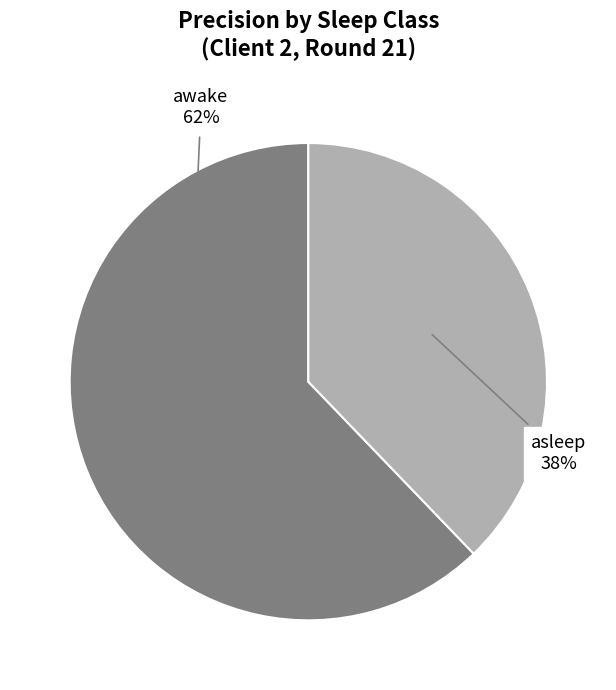

Is there a majority slice in this chart?

Yes